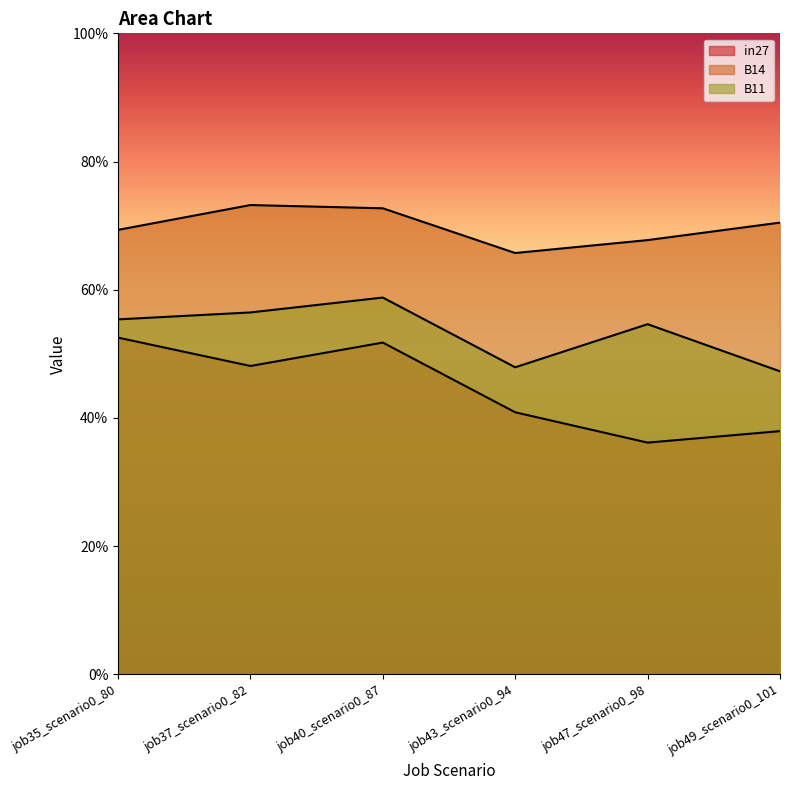

How many lines are shown in the chart?

3